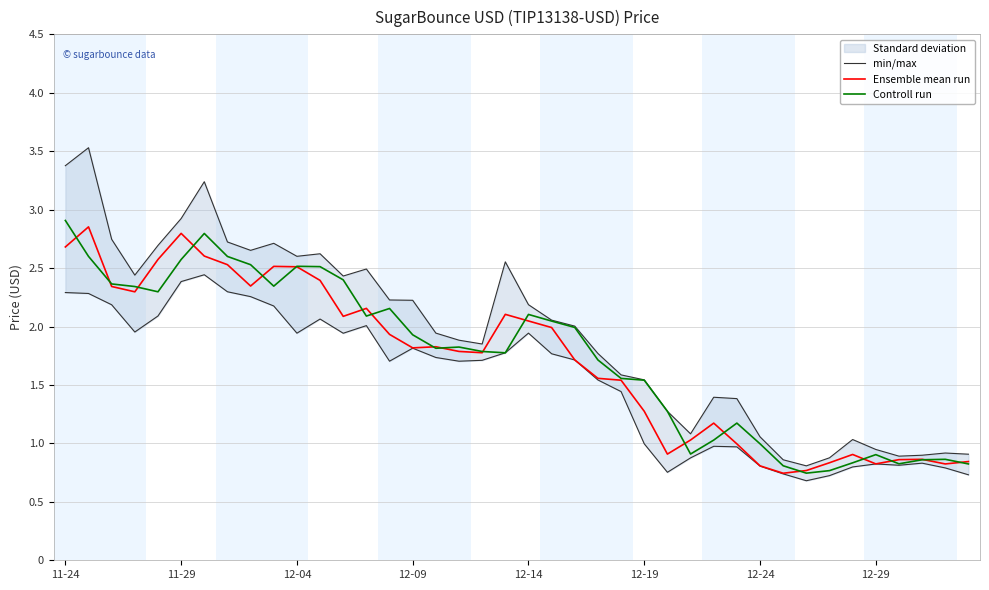

What is the highest value of the Ensemble mean run series?

2.9